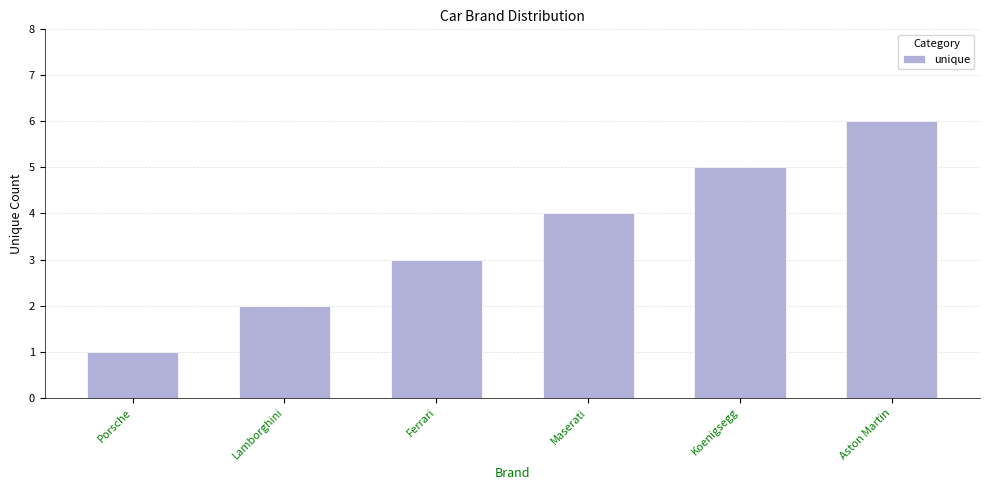

Count the values in the range 2 to 5.

4